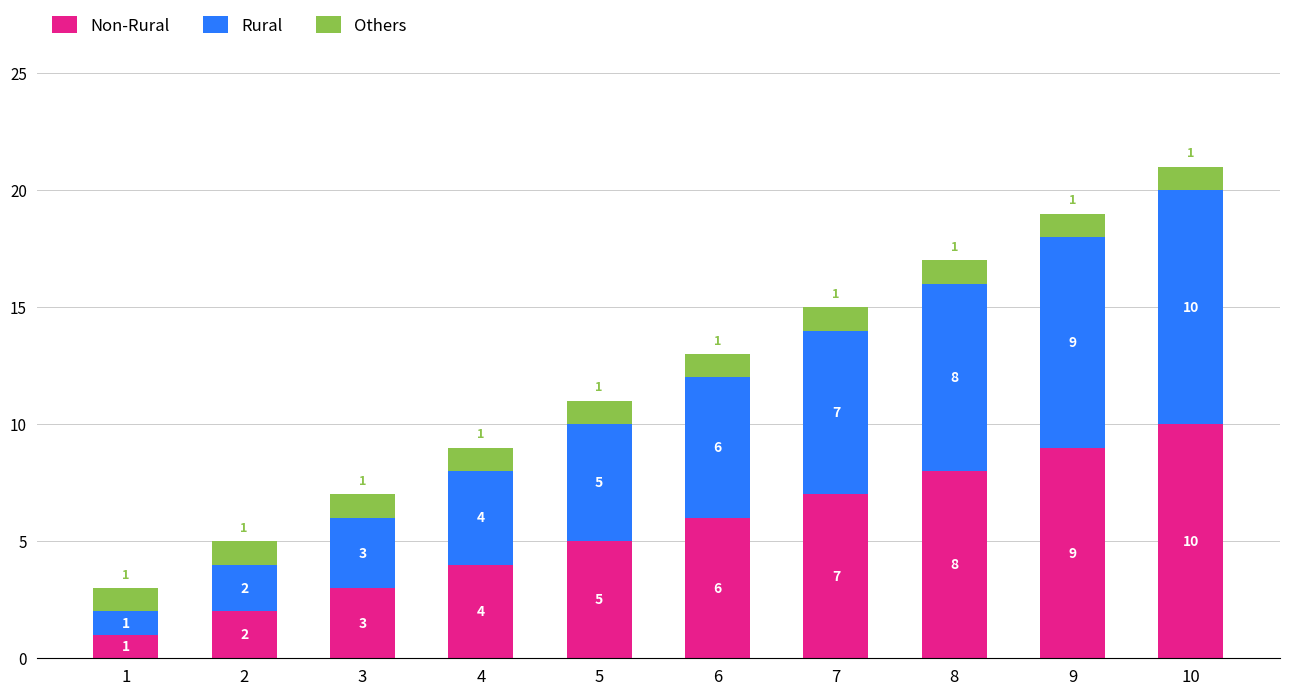

At which category is the sum across all series the highest?

10